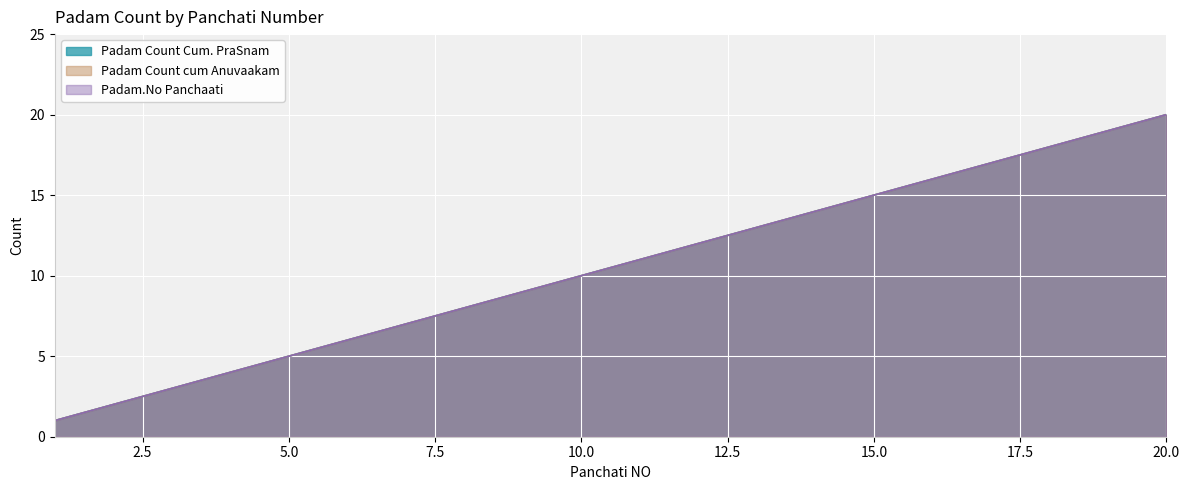

What is the sum of the Padam Count Cum. PraSnam values at 19 and 13?

32